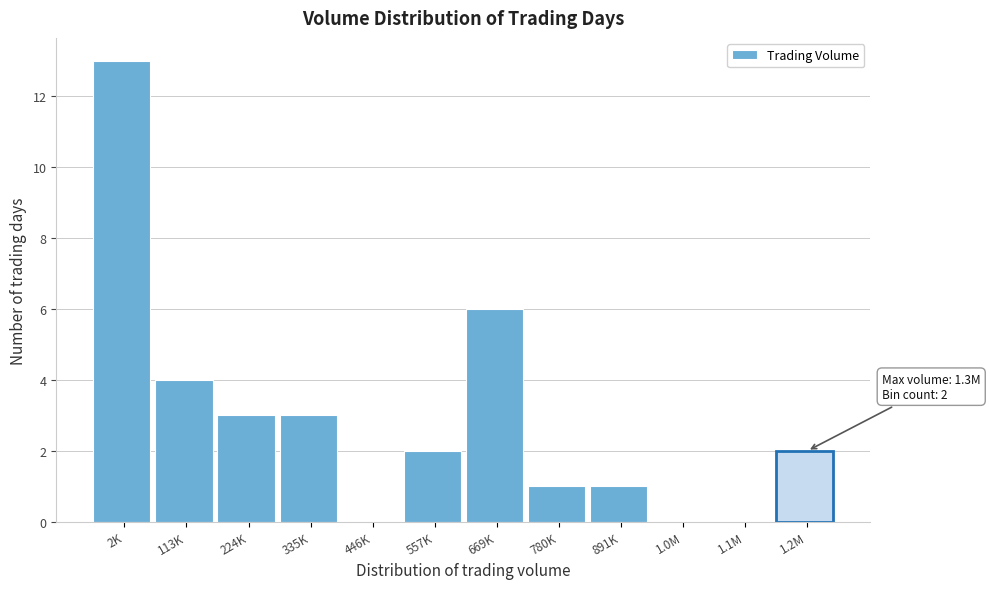

Reading left to right, list all the values displayed in this chart.

2K=13	113K=4	224K=3	335K=3	446K=0	557K=2	669K=6	780K=1	891K=1	1.0M=0	1.1M=0	1.2M=2